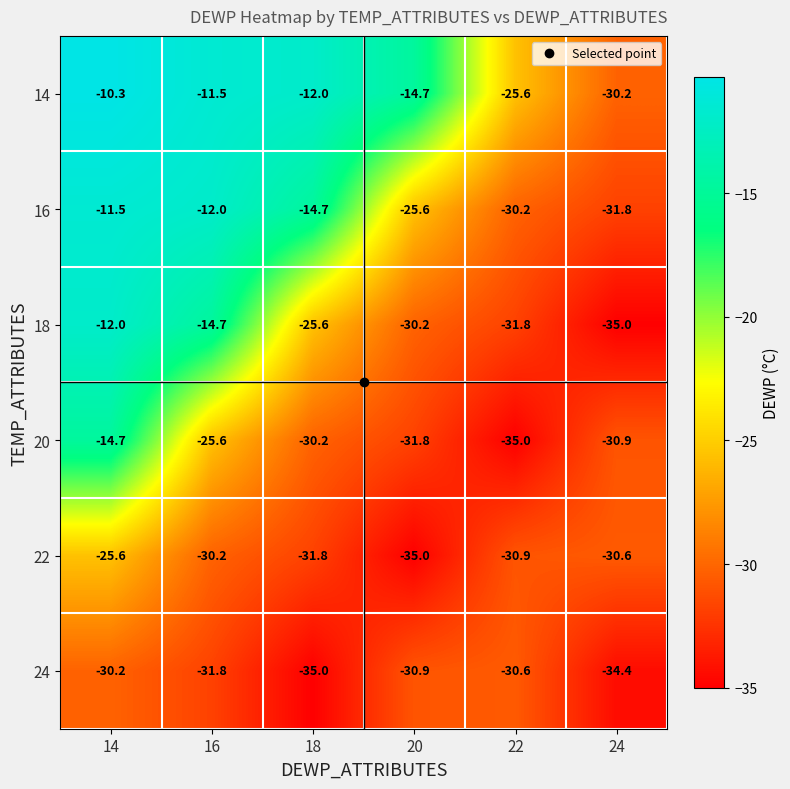

The value of 20 at 18 is -30.2. True or false?

True